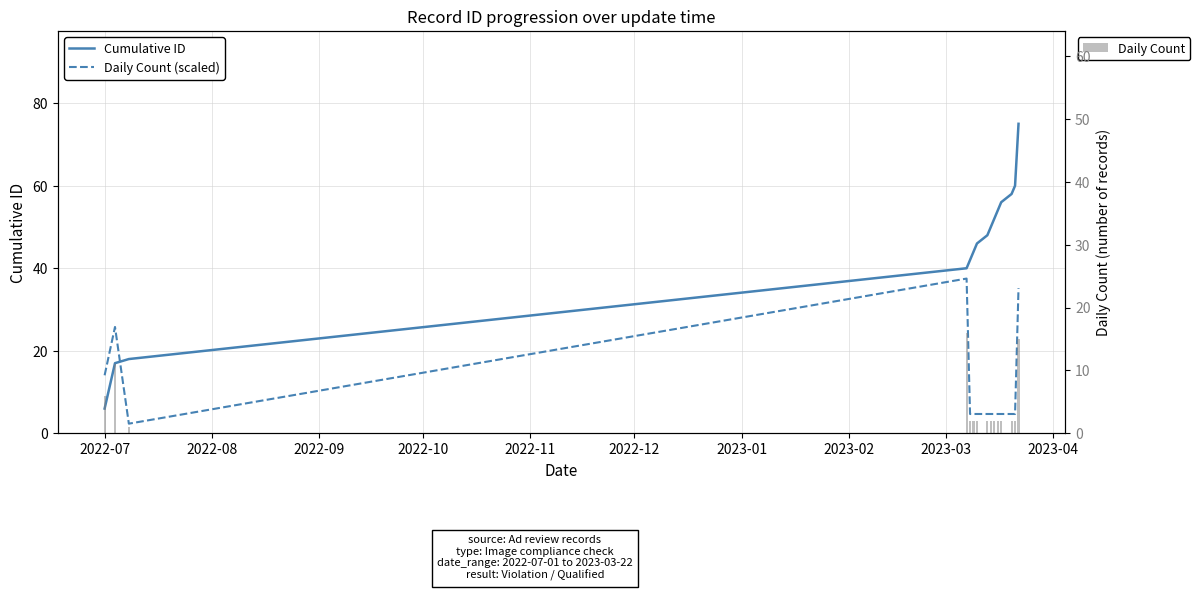

How many series are shown in this chart?

3